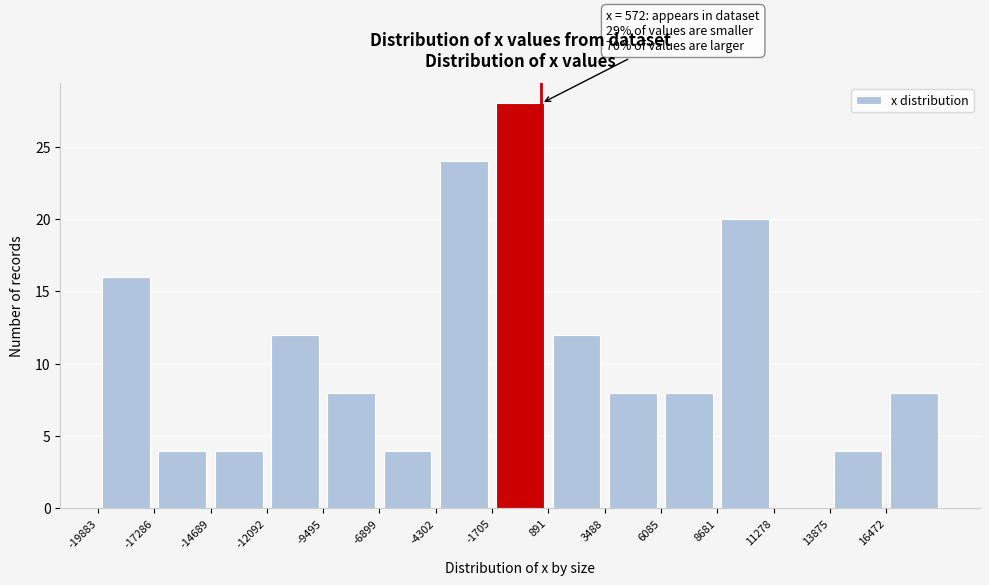

Which range on the x-axis has the tallest bar?

-1500 to 1000